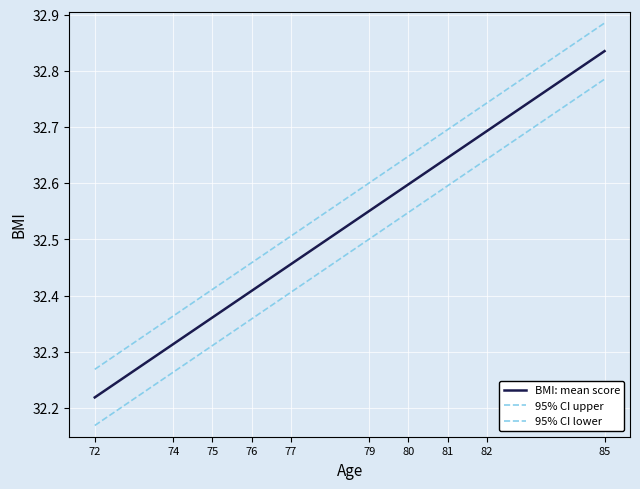

True or false: 95% CI upper and 95% CI lower cross at least once.

False